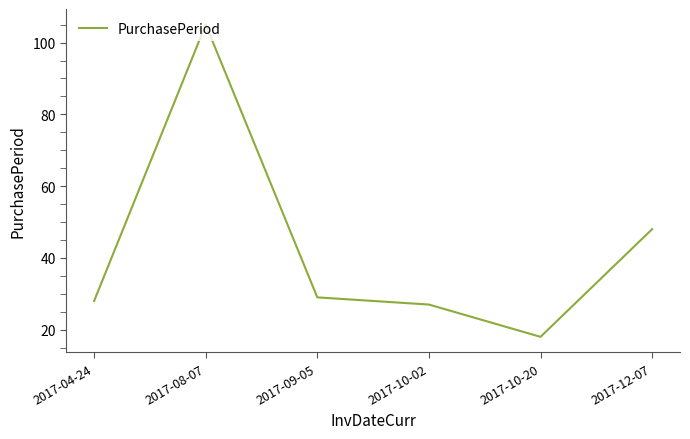

Where is the first local maximum?

2017-08-07